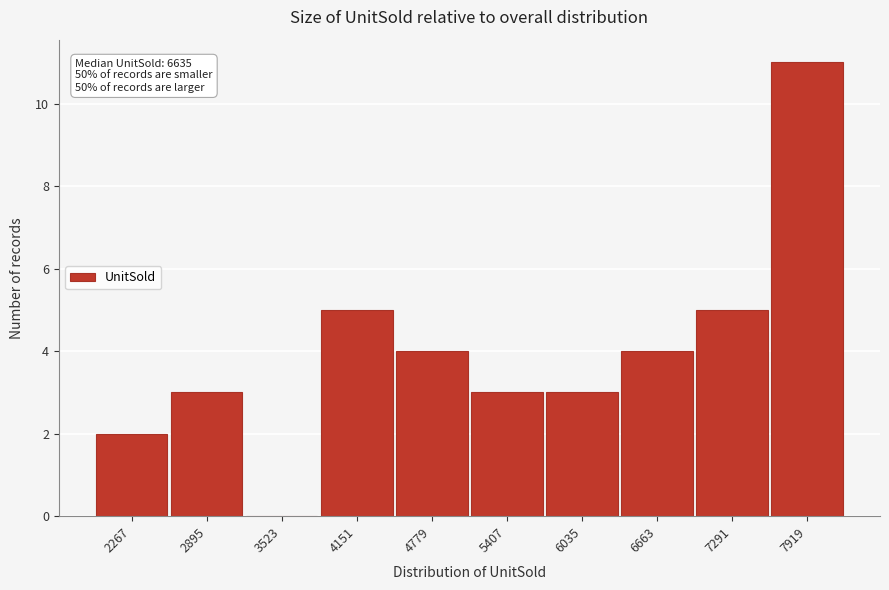

Reading left to right, what are all the values shown in this chart?

2267=2	2895=3	3523=0	4151=5	4779=4	5407=3	6035=3	6663=4	7291=5	7919=11